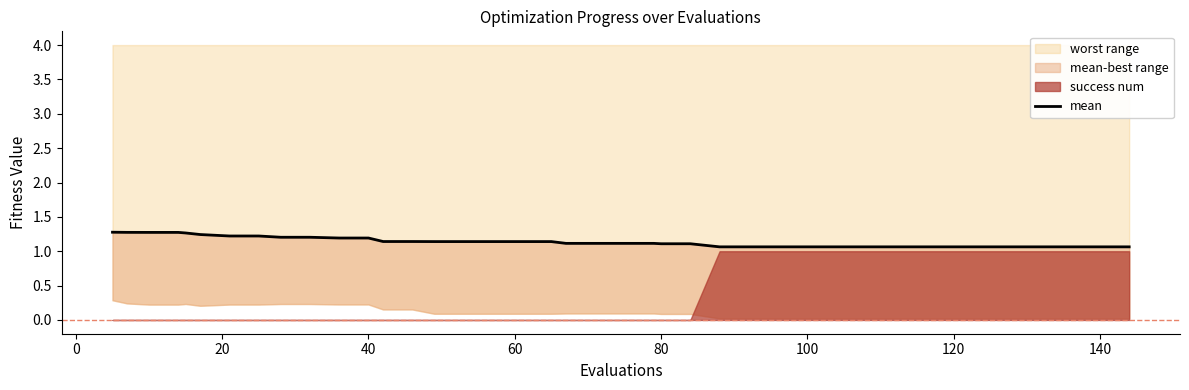

Count the values in the range 1 to 2.

40